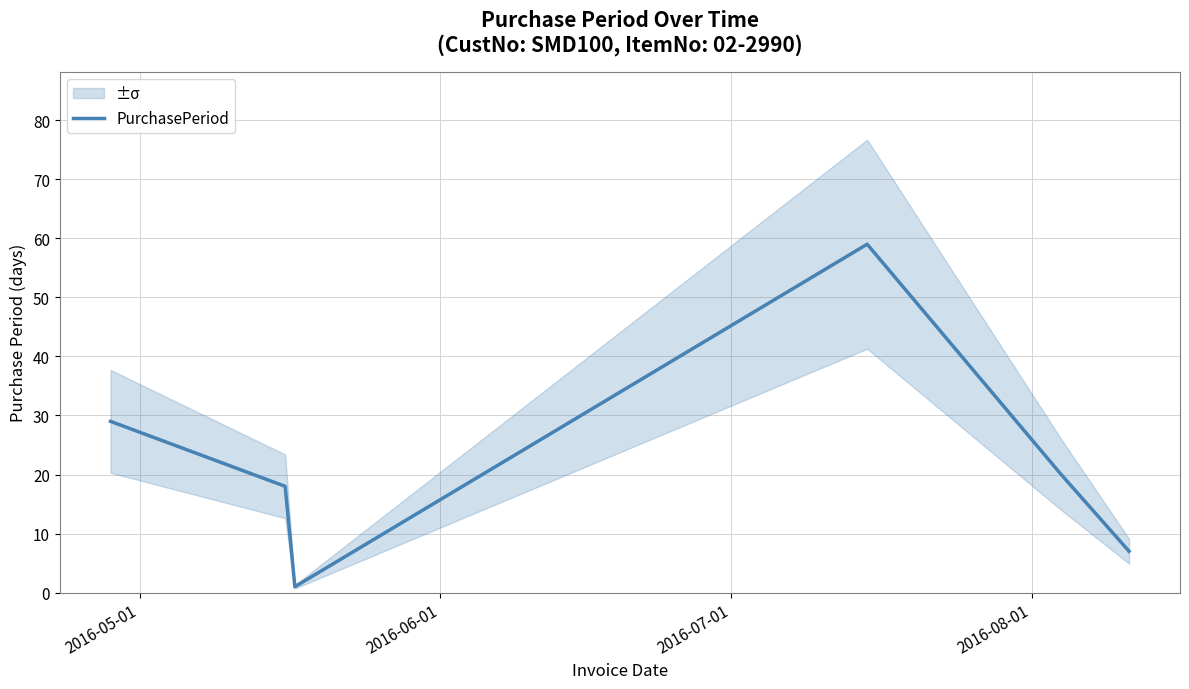

Count the values in the range 7 to 29.

4